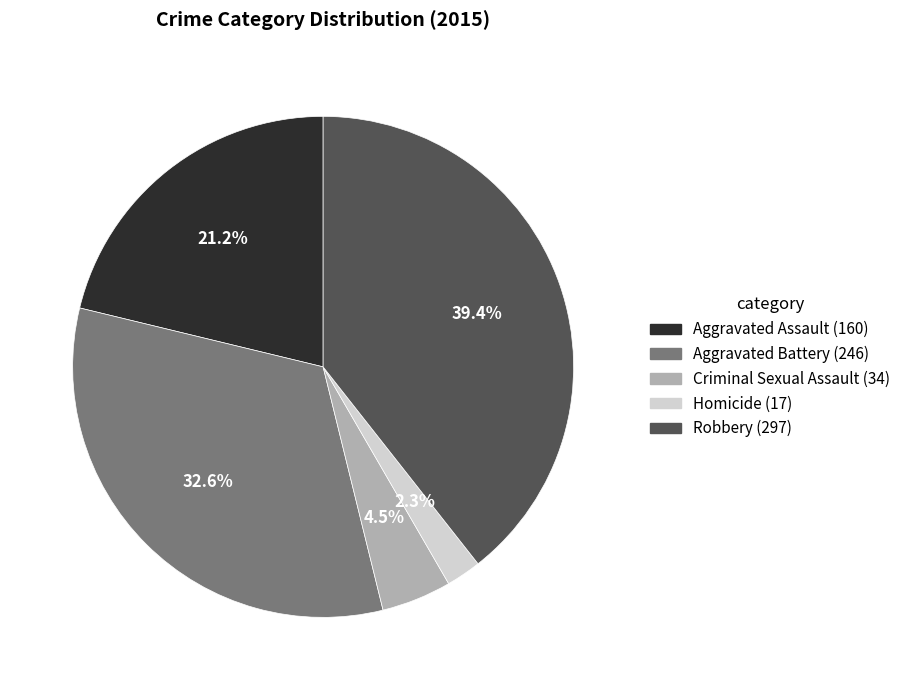

Between Criminal Sexual Assault and Homicide, which is larger?

Criminal Sexual Assault